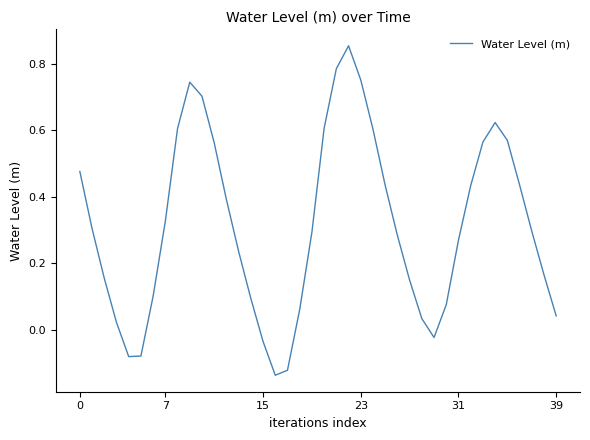

What is the difference between the maximum and minimum values?

1.0